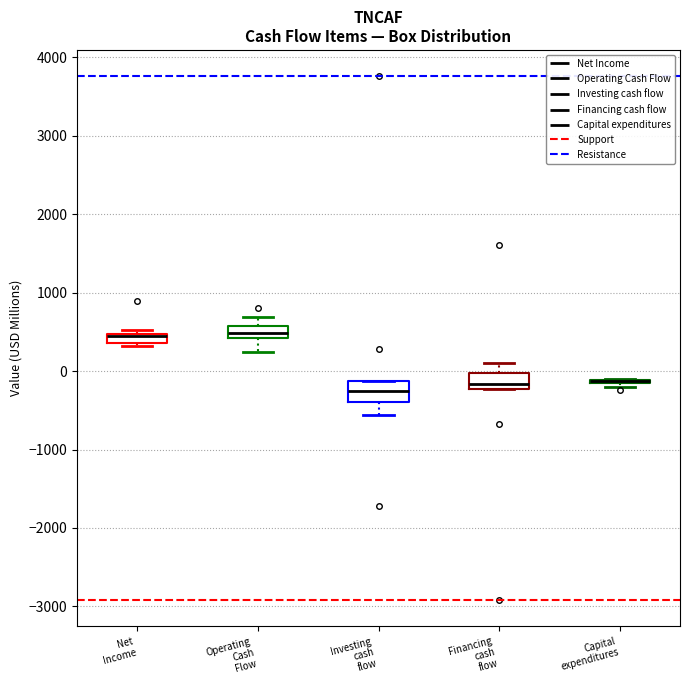

Where is the upper edge of the box for Operating Cash Flow on the y-axis? The values are not printed on the chart, so give them approximately, as read against the axis.

600